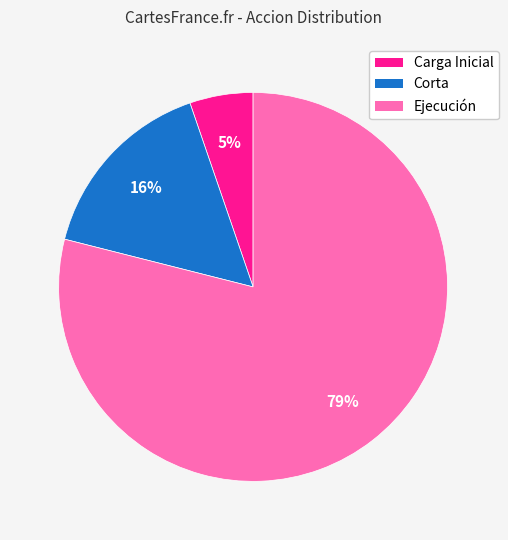

To the nearest percent, what is the average slice percentage?

33%